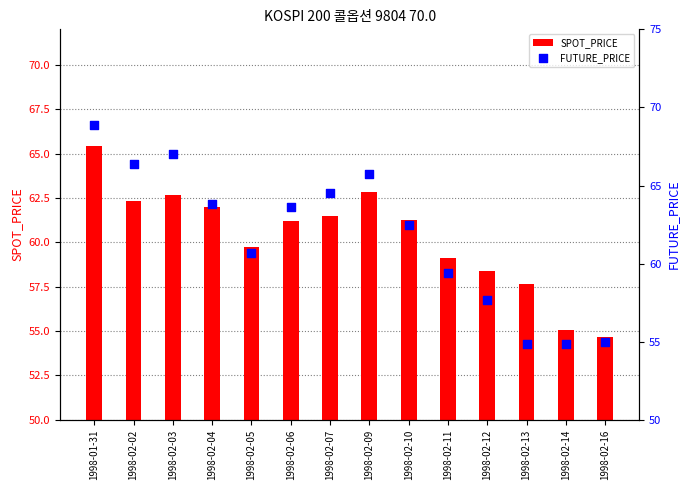

Which series has the largest total across all categories?

FUTURE_PRICE